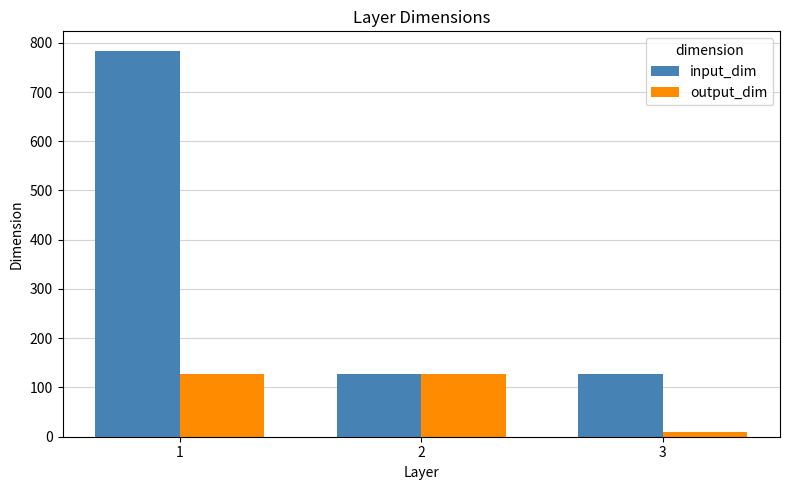

What is the difference between the highest and lowest values at 3?

118